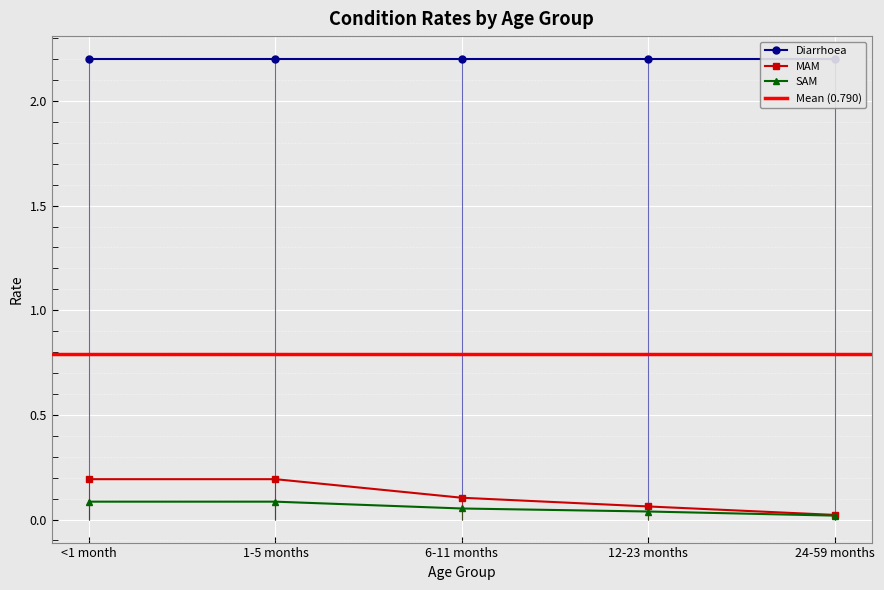

True or false: MAM has a value of 0.1 at 12-23 months.

True